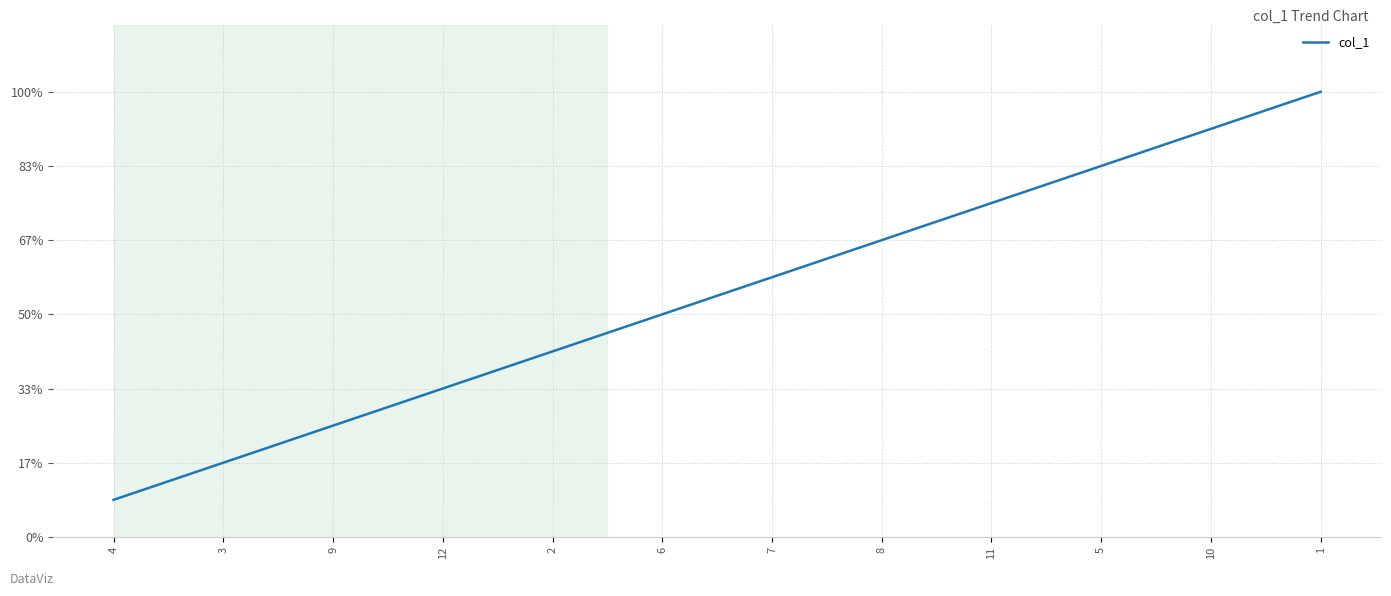

True or false: the data has more than 2 interior local peaks.

False